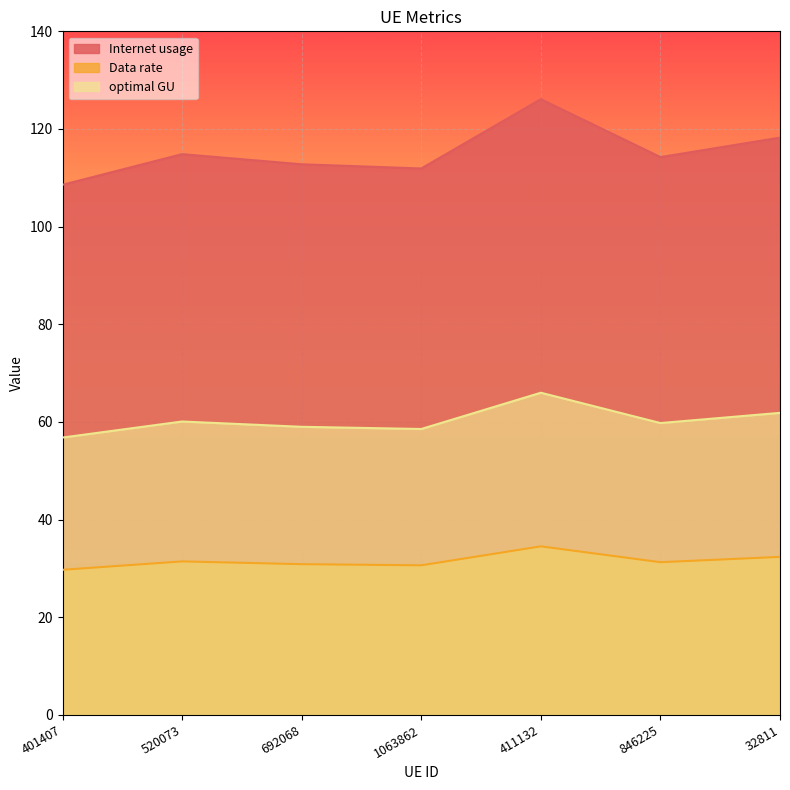

What is the sum of the Data rate values at 1063862 and 692068?

61.5